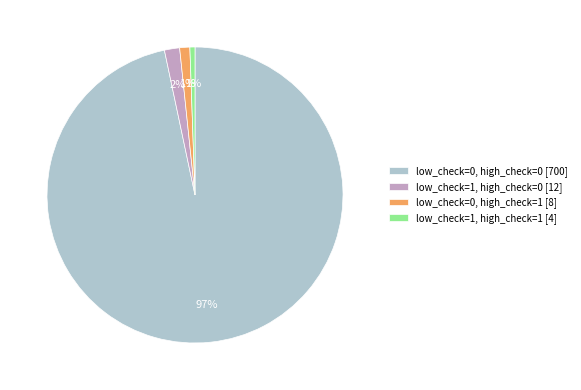

To the nearest percent, what is the average slice percentage?

25%